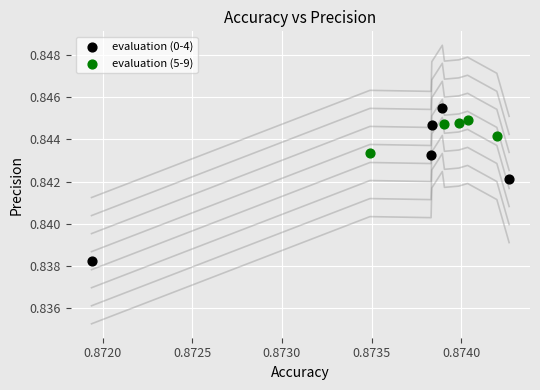

Which series reaches the minimum Y coordinate?

evaluation (0-4)